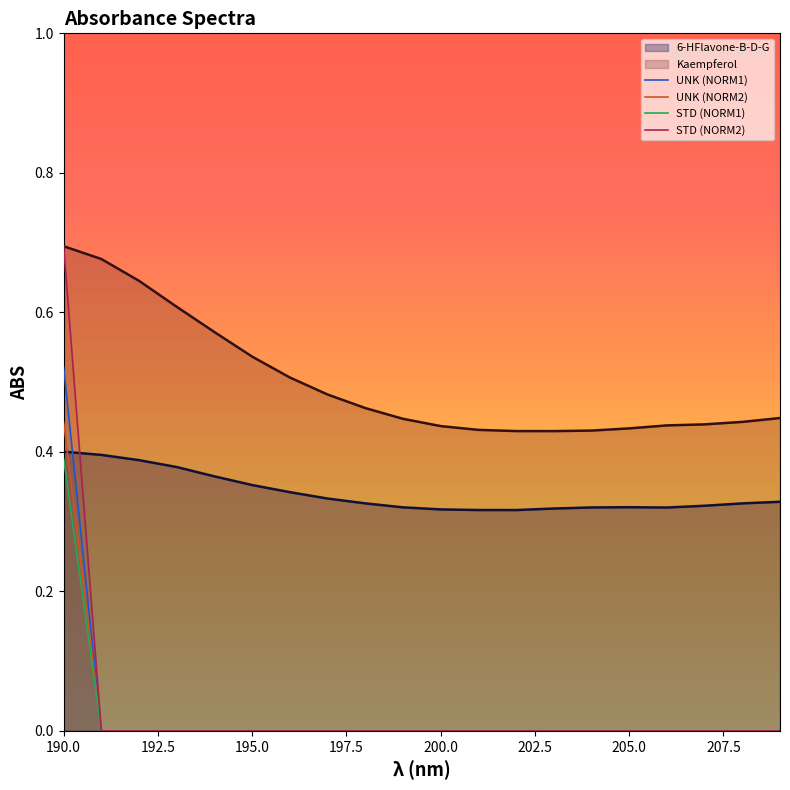

Which category has the highest value in the UNK (NORM1) series?

190.0